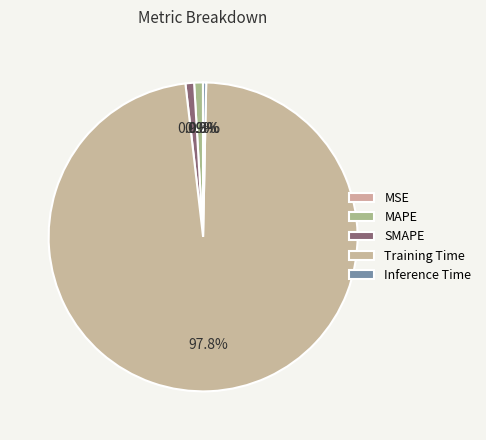

Is Training Time the majority of the pie?

Yes